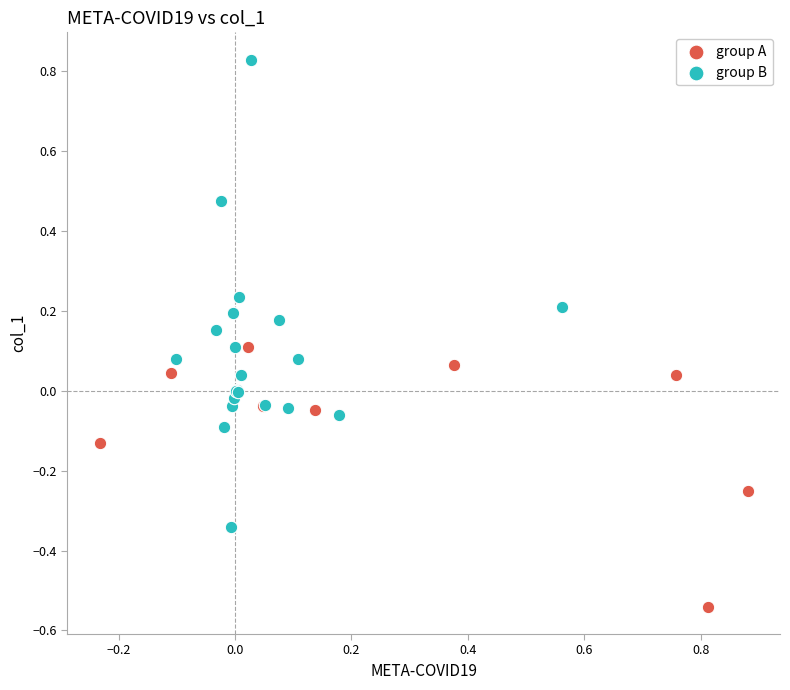

Which series reaches the maximum Y coordinate?

group B